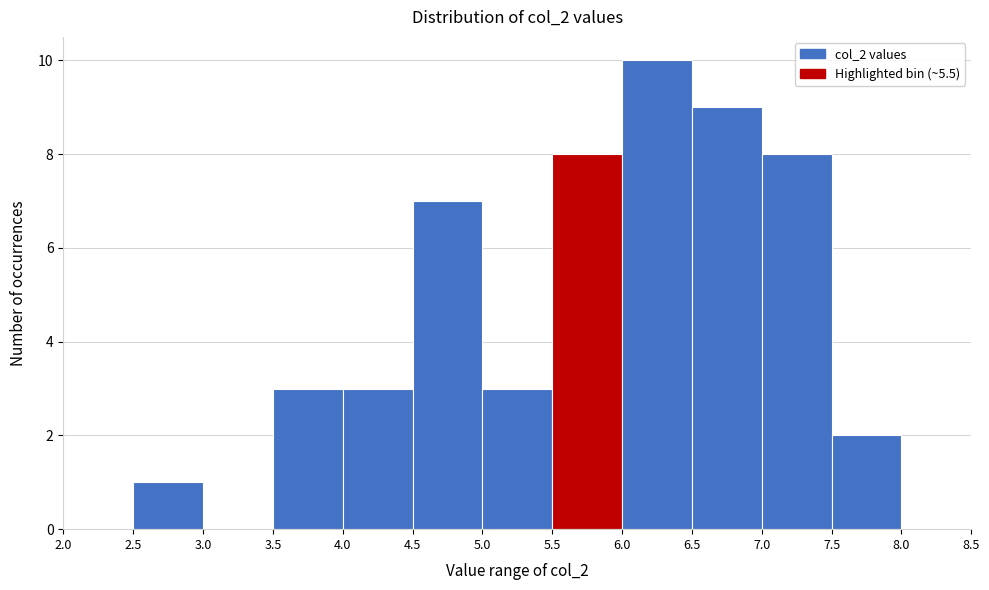

How tall is the bar that spans 4.5 to 5.0 on the x-axis? The values are not printed on the chart, so give them approximately, as read against the axis.

7